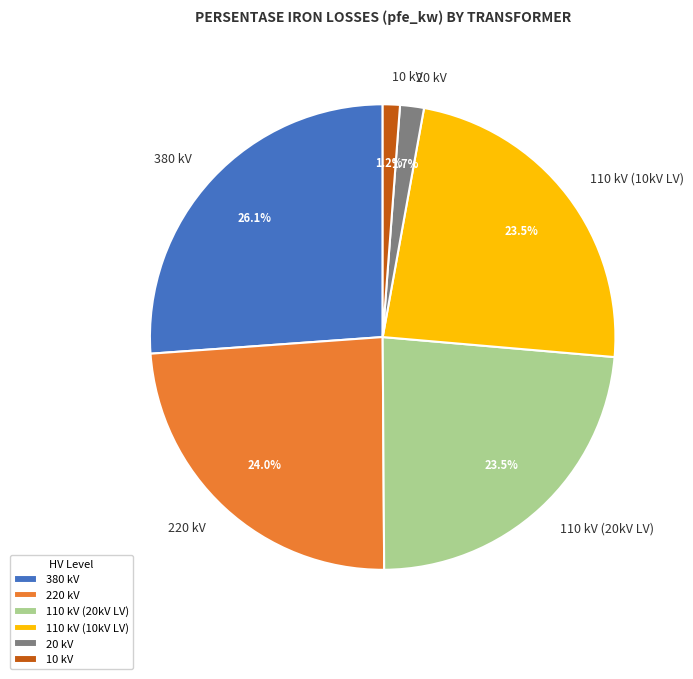

How many slices are in this pie chart?

6